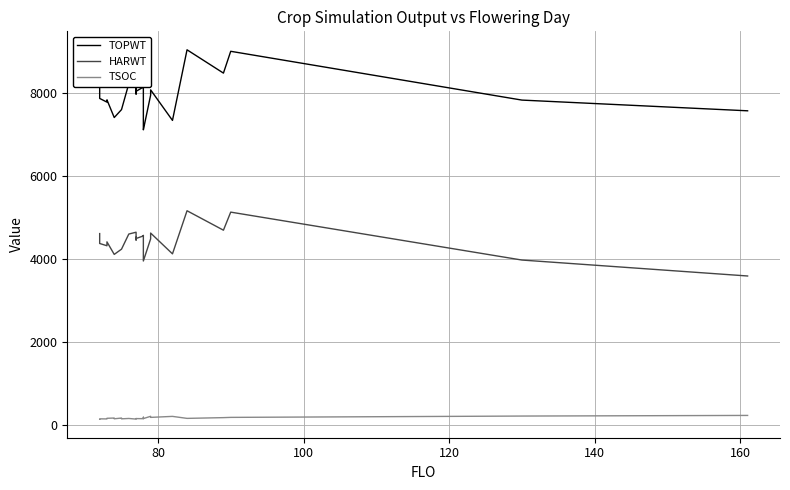

What is the greatest value displayed?

9038